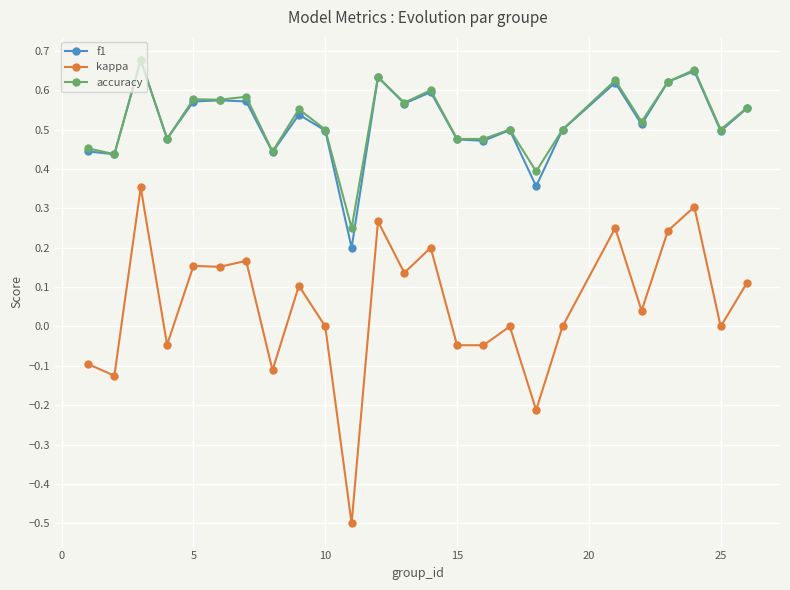

Which series has the widest spread of values?

kappa